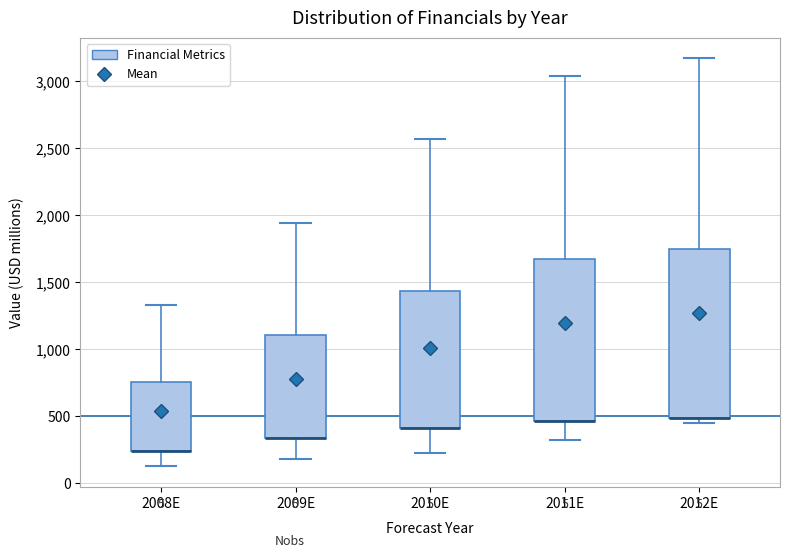

Where does the lower whisker of the box for 2008E end on the y-axis? The values are not printed on the chart, so give them approximately, as read against the axis.

150